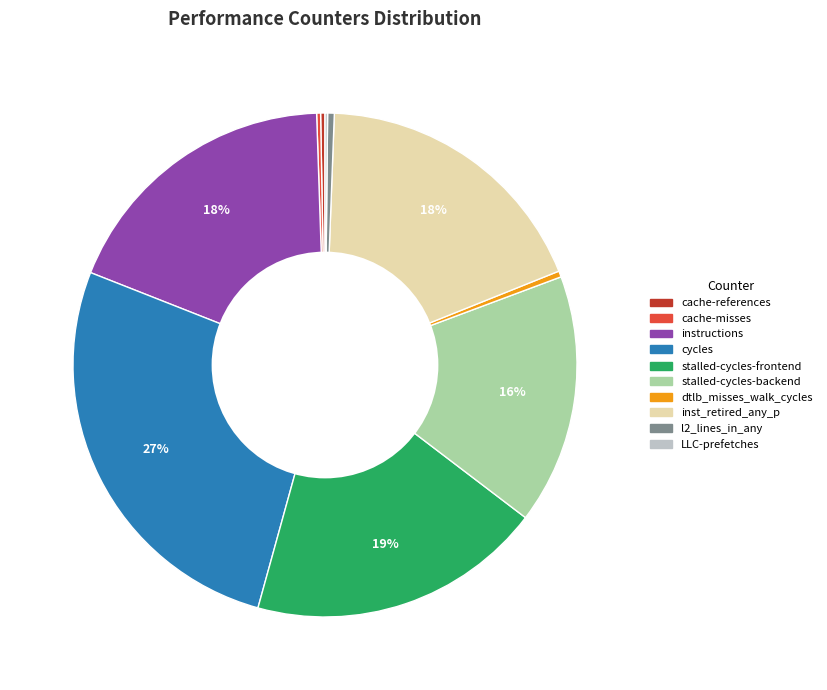

To the nearest percent, what is the average slice percentage?

10%